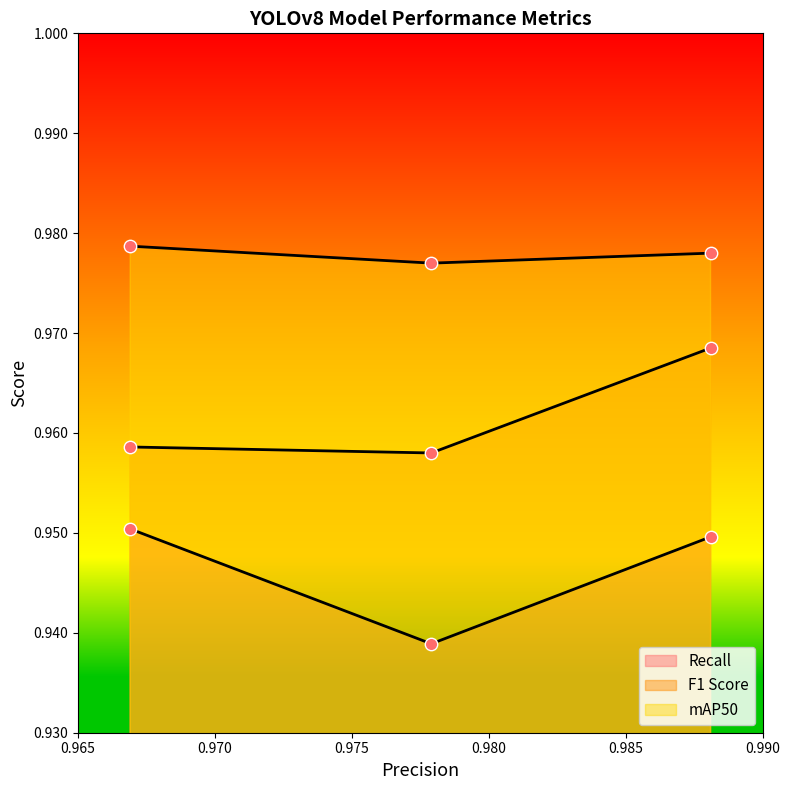

Which series reaches the minimum Y coordinate?

Recall